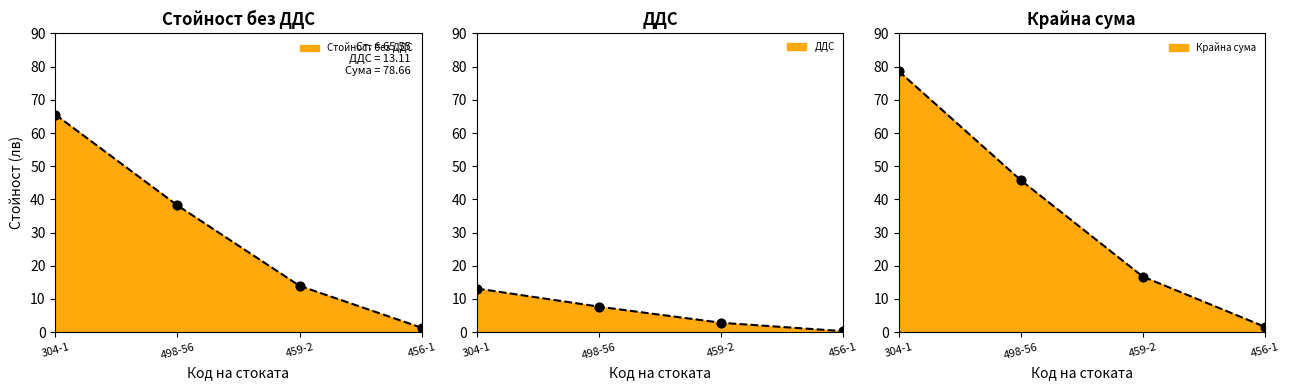

Which series reaches the minimum Y coordinate?

ДДС